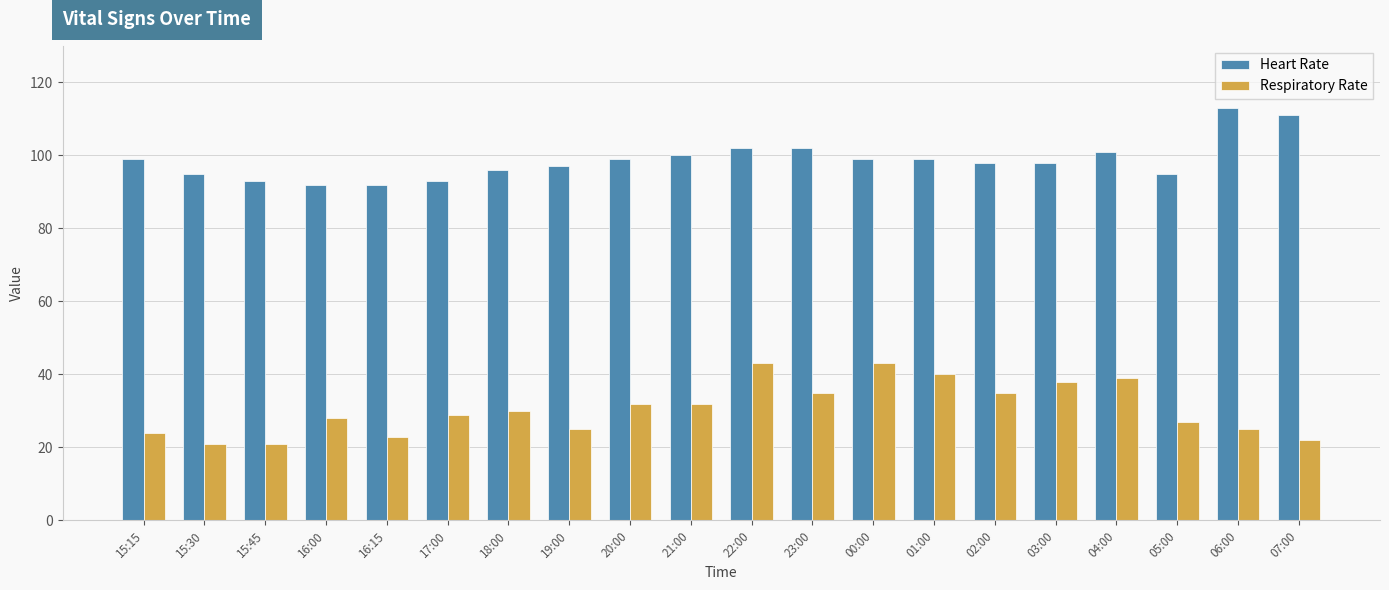

Are the bars horizontal?

No